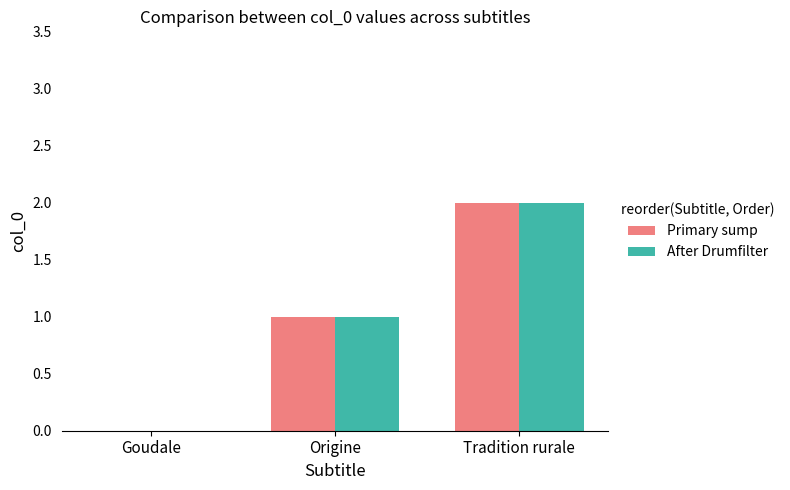

How many series are shown in this chart?

2